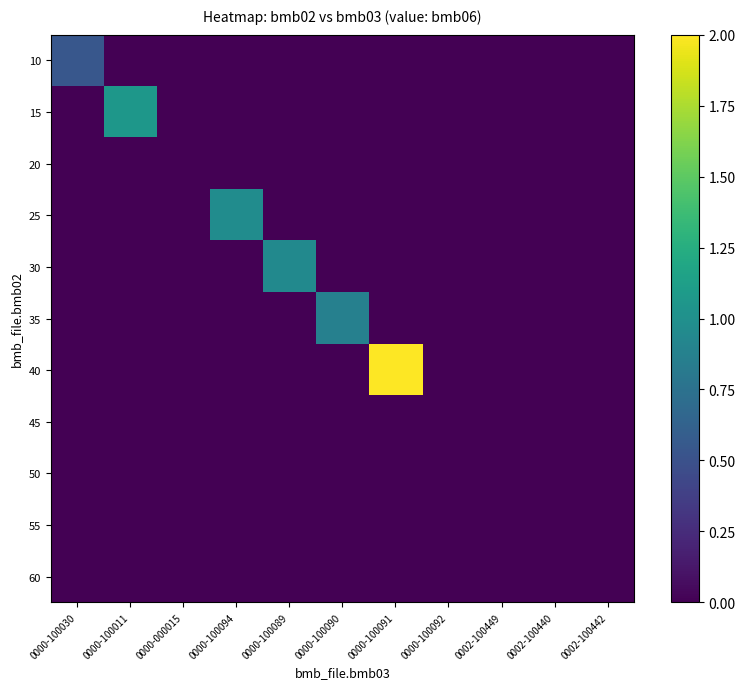

Reading left to right, what are all the values shown in this chart?

10: 0000-100030=0.5	0000-100011=0.0	0000-000015=0.0	0000-100094=0.0	0000-100089=0.0	0000-100090=0.0	0000-100091=0.0	0000-100092=0.0	0002-100449=0.0	0002-100440=0.0	0002-100442=0.0
15: 0000-100030=0.0	0000-100011=1.1	0000-000015=0.0	0000-100094=0.0	0000-100089=0.0	0000-100090=0.0	0000-100091=0.0	0000-100092=0.0	0002-100449=0.0	0002-100440=0.0	0002-100442=0.0
20: 0000-100030=0.0	0000-100011=0.0	0000-000015=0.0	0000-100094=0.0	0000-100089=0.0	0000-100090=0.0	0000-100091=0.0	0000-100092=0.0	0002-100449=0.0	0002-100440=0.0	0002-100442=0.0
25: 0000-100030=0.0	0000-100011=0.0	0000-000015=0.0	0000-100094=1.0	0000-100089=0.0	0000-100090=0.0	0000-100091=0.0	0000-100092=0.0	0002-100449=0.0	0002-100440=0.0	0002-100442=0.0
30: 0000-100030=0.0	0000-100011=0.0	0000-000015=0.0	0000-100094=0.0	0000-100089=0.9	0000-100090=0.0	0000-100091=0.0	0000-100092=0.0	0002-100449=0.0	0002-100440=0.0	0002-100442=0.0
35: 0000-100030=0.0	0000-100011=0.0	0000-000015=0.0	0000-100094=0.0	0000-100089=0.0	0000-100090=0.9	0000-100091=0.0	0000-100092=0.0	0002-100449=0.0	0002-100440=0.0	0002-100442=0.0
40: 0000-100030=0.0	0000-100011=0.0	0000-000015=0.0	0000-100094=0.0	0000-100089=0.0	0000-100090=0.0	0000-100091=2.0	0000-100092=0.0	0002-100449=0.0	0002-100440=0.0	0002-100442=0.0
45: 0000-100030=0.0	0000-100011=0.0	0000-000015=0.0	0000-100094=0.0	0000-100089=0.0	0000-100090=0.0	0000-100091=0.0	0000-100092=0.0	0002-100449=0.0	0002-100440=0.0	0002-100442=0.0
50: 0000-100030=0.0	0000-100011=0.0	0000-000015=0.0	0000-100094=0.0	0000-100089=0.0	0000-100090=0.0	0000-100091=0.0	0000-100092=0.0	0002-100449=0.0	0002-100440=0.0	0002-100442=0.0
55: 0000-100030=0.0	0000-100011=0.0	0000-000015=0.0	0000-100094=0.0	0000-100089=0.0	0000-100090=0.0	0000-100091=0.0	0000-100092=0.0	0002-100449=0.0	0002-100440=0.0	0002-100442=0.0
60: 0000-100030=0.0	0000-100011=0.0	0000-000015=0.0	0000-100094=0.0	0000-100089=0.0	0000-100090=0.0	0000-100091=0.0	0000-100092=0.0	0002-100449=0.0	0002-100440=0.0	0002-100442=0.0